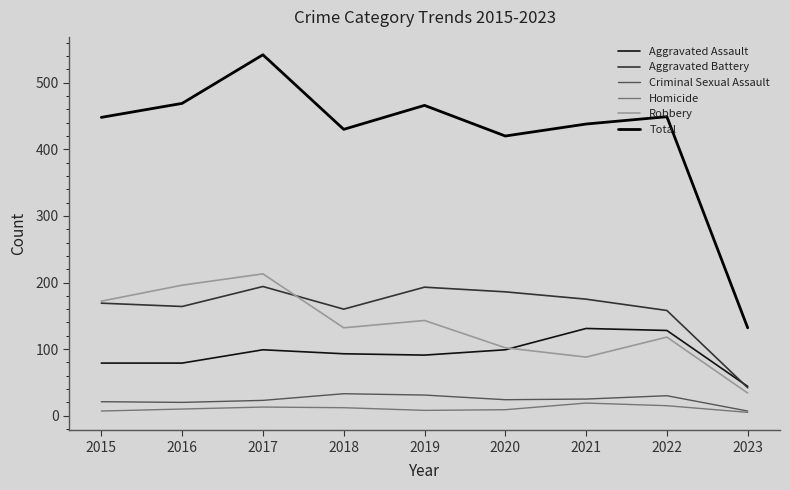

How many lines are shown in the chart?

6